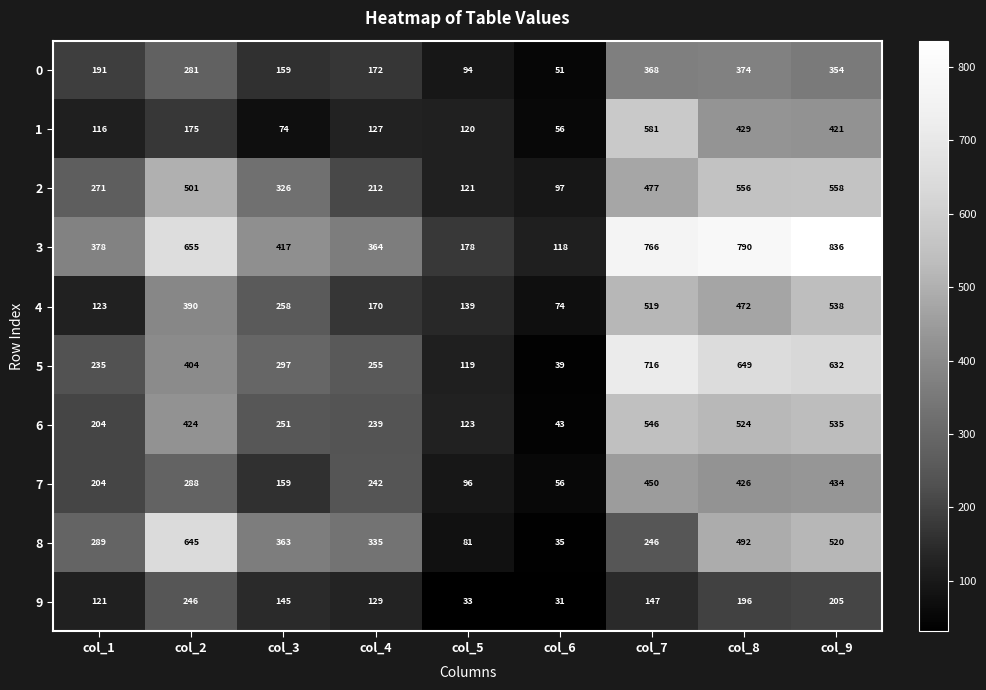

The 0 series shows 515 at col_8. True or false?

False